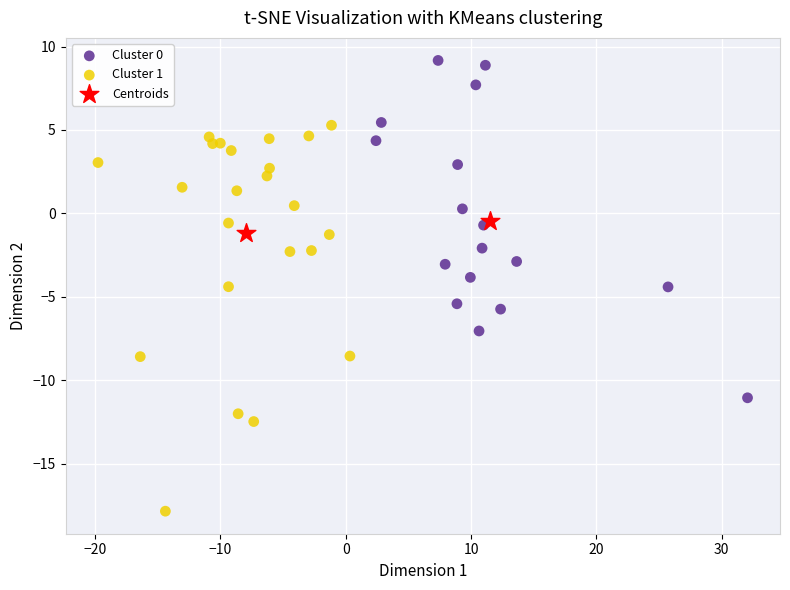

Which series contains the highest Y value?

Cluster 0